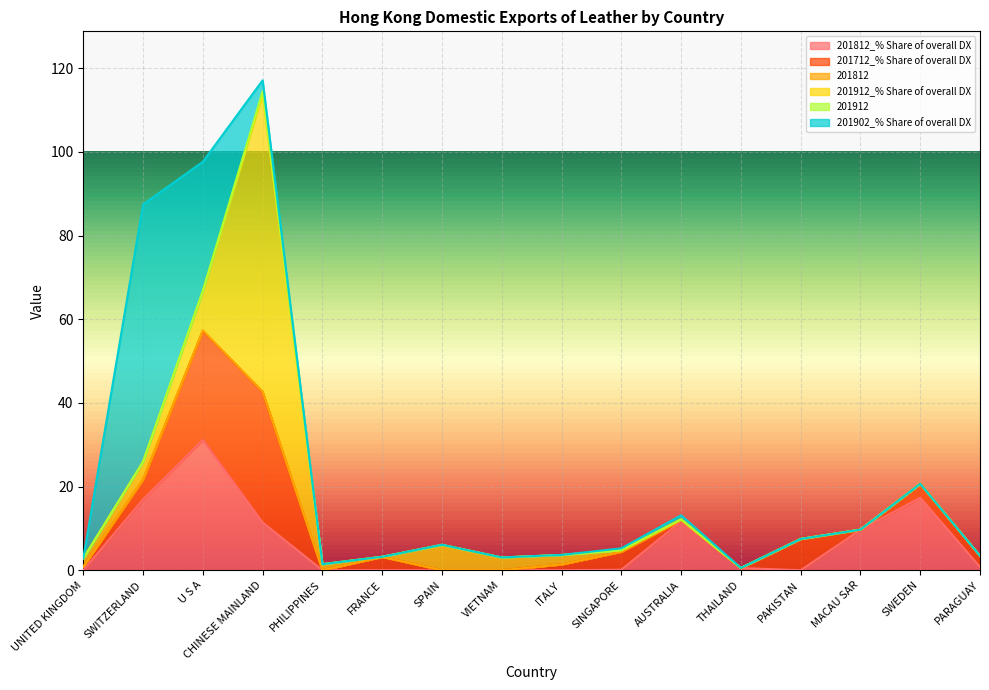

At which category is the sum across all series the highest?

CHINESE MAINLAND